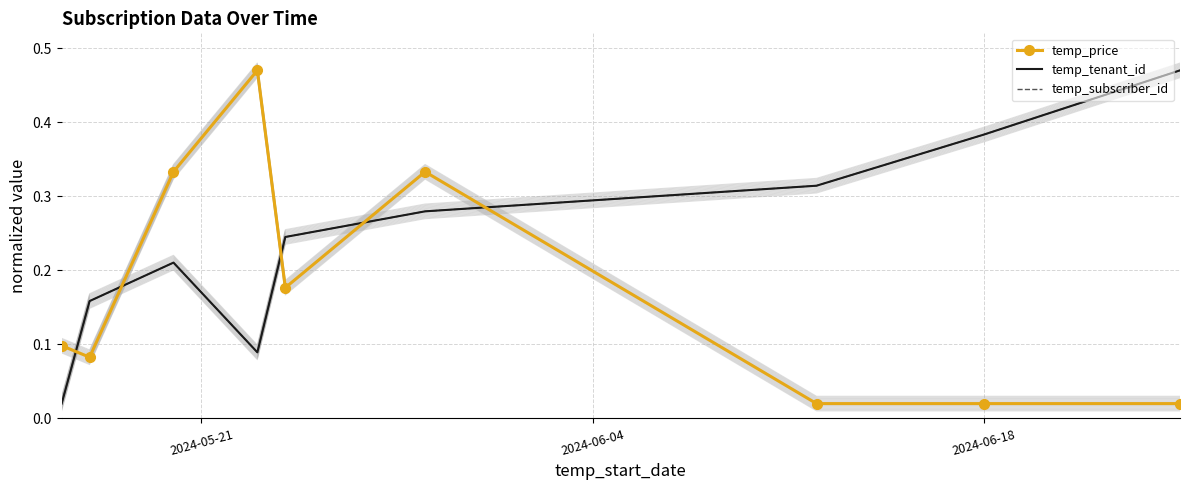

True or false: temp_subscriber_id and temp_tenant_id intersect in this chart.

False